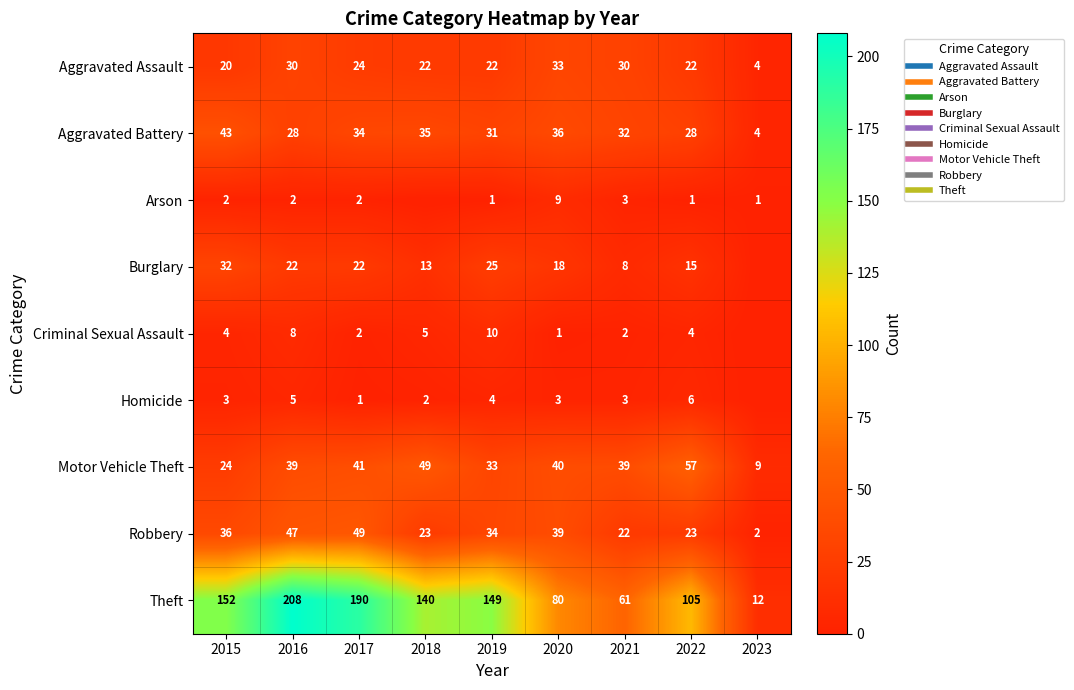

Which series has the largest total across all categories?

Theft